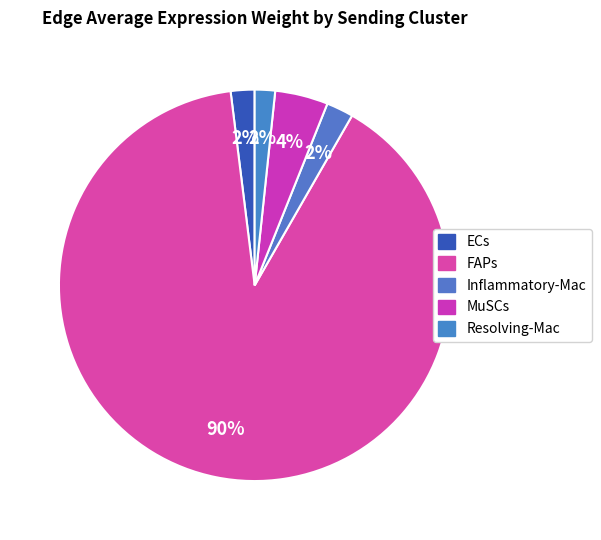

Does ECs represent more than half of the total?

No